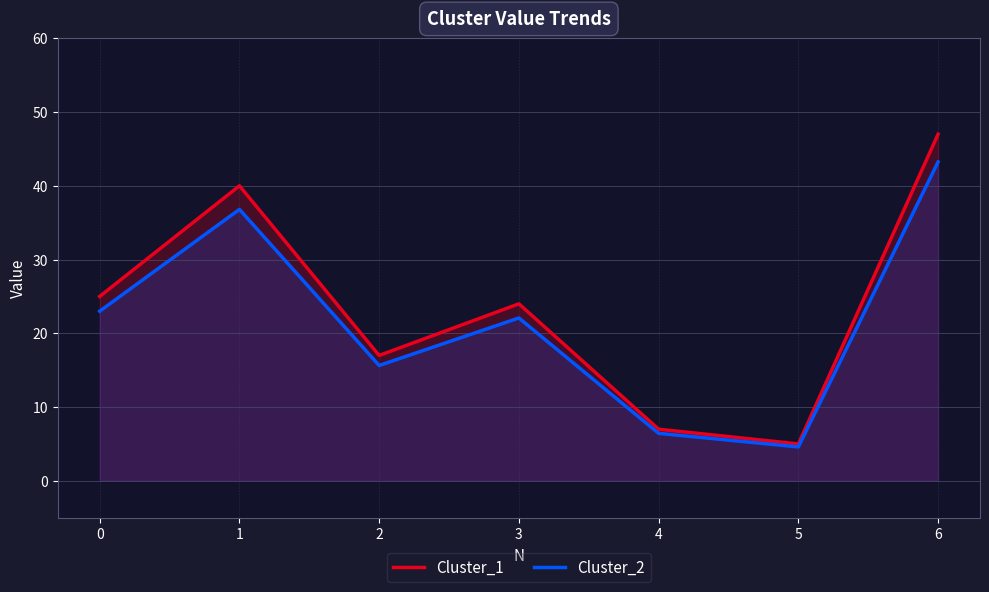

Which series changed the most between 5 and 6?

Cluster_1